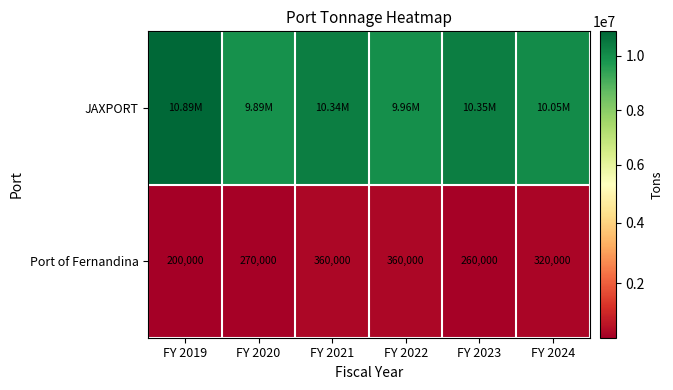

What is the sum of the Port of Fernandina values at FY 2022 and FY 2024?

680000